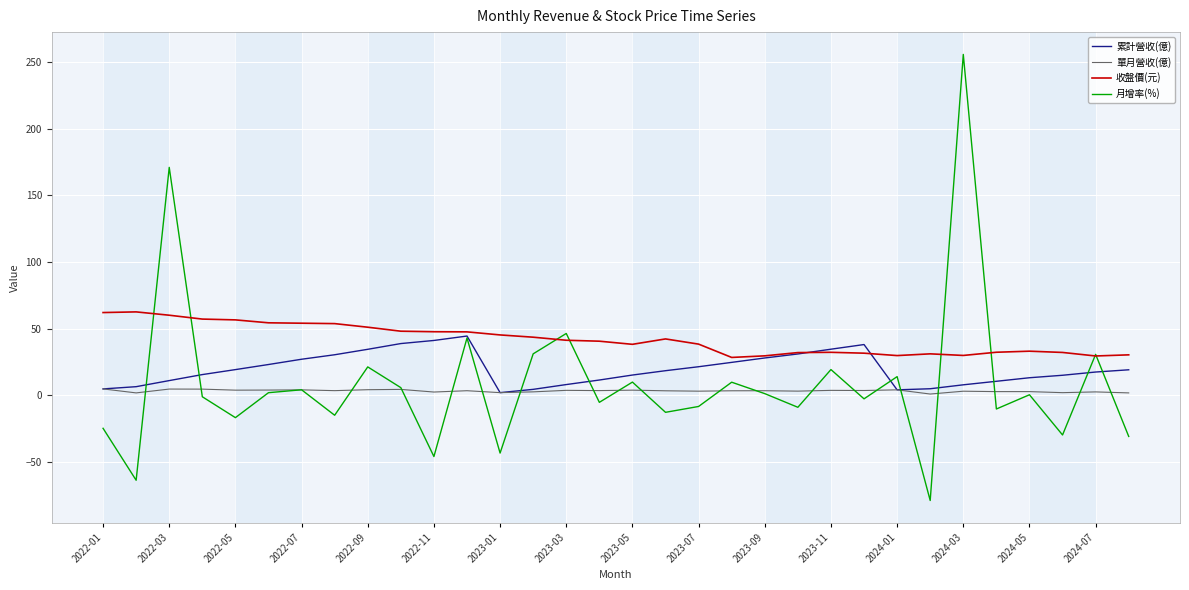

How many lines are shown in the chart?

4